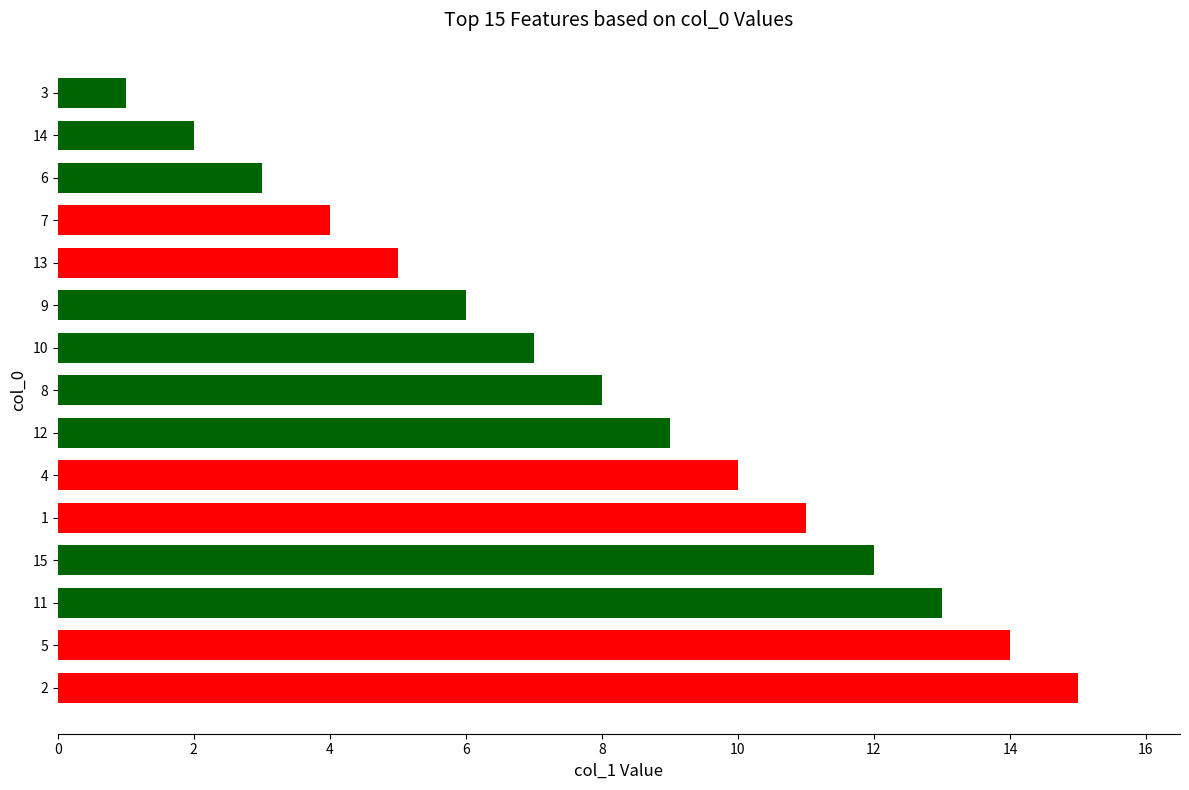

Reading bottom to top, what are all the values shown in this chart?

2=15	5=14	11=13	15=12	1=11	4=10	12=9	8=8	10=7	9=6	13=5	7=4	6=3	14=2	3=1